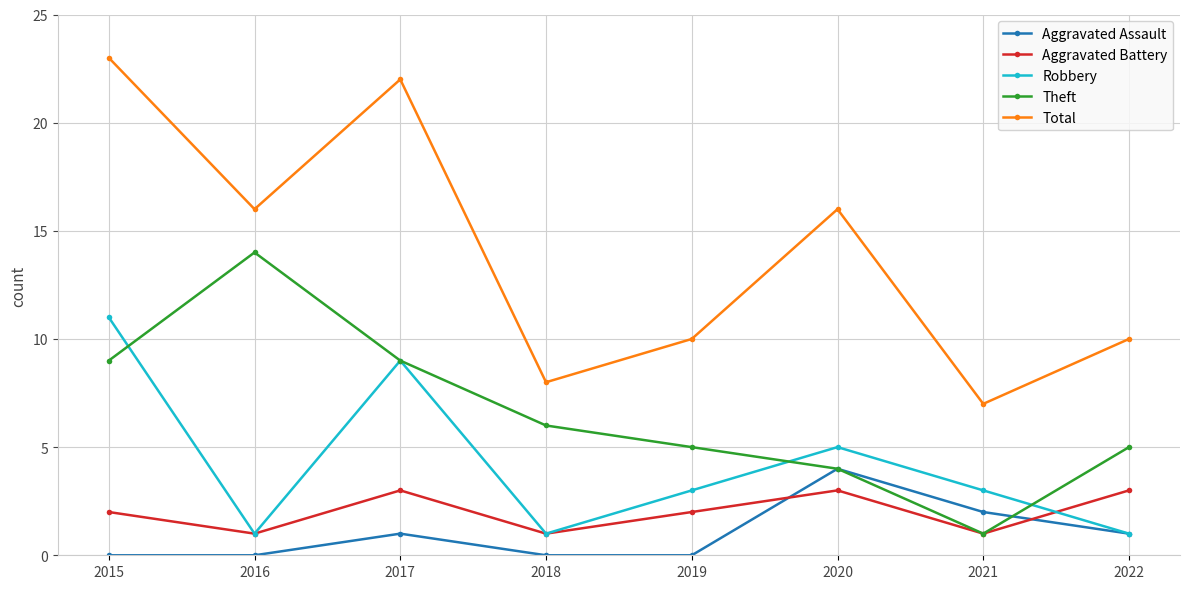

What is the value of the Aggravated Battery point at the 4th from the left?

1